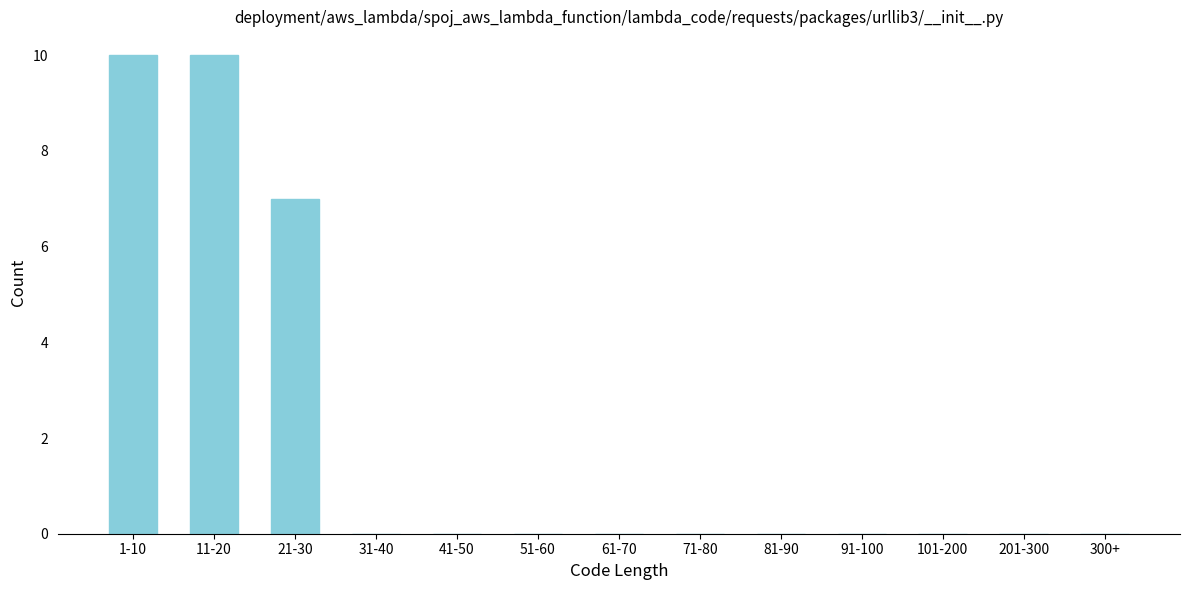

Reading right to left, what are all the values shown in this chart?

300+=0	201-300=0	101-200=0	91-100=0	81-90=0	71-80=0	61-70=0	51-60=0	41-50=0	31-40=0	21-30=7	11-20=10	1-10=10